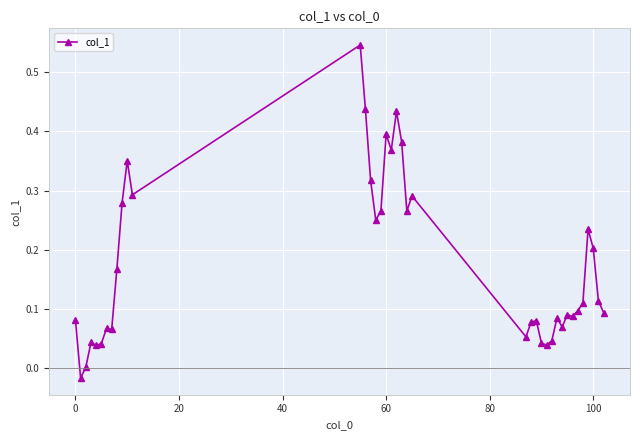

What is the difference between the maximum and minimum values?

0.6